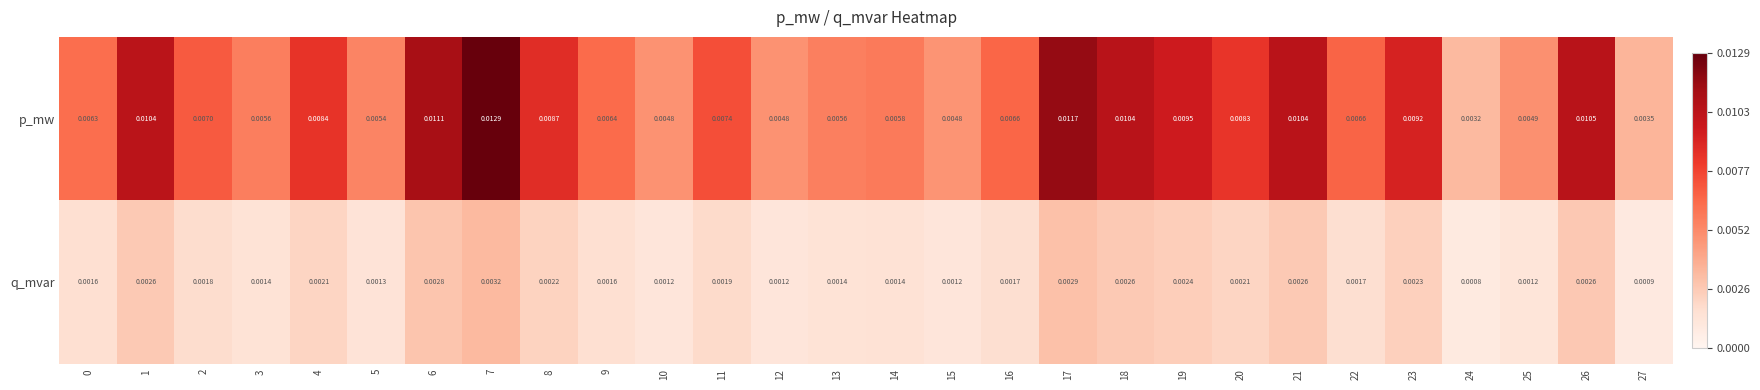

Which series has the widest spread of values?

p_mw